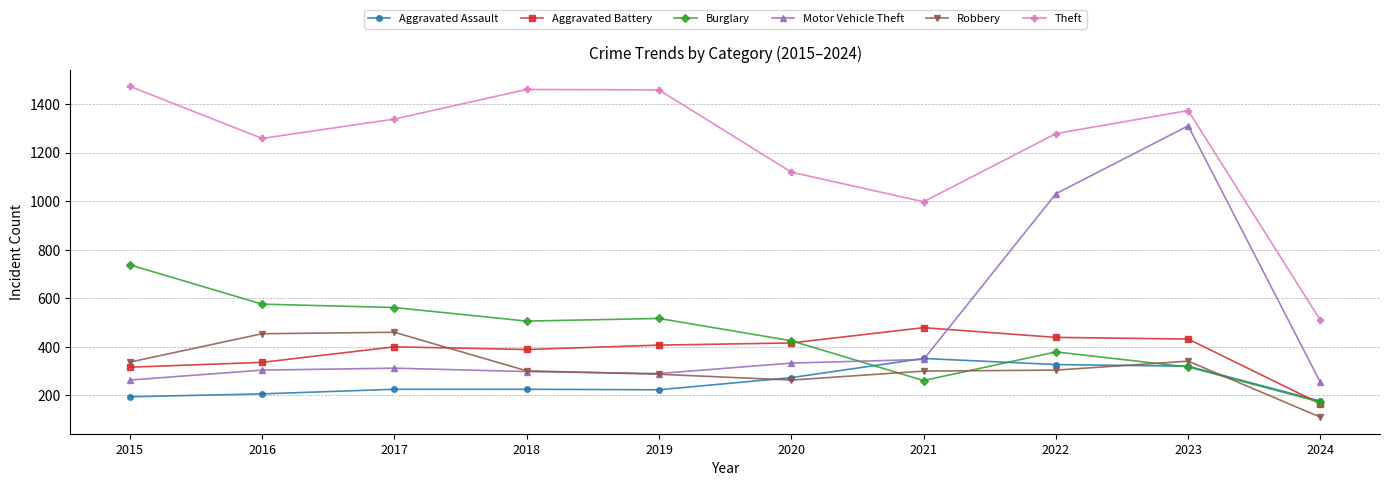

At which label does Aggravated Battery reach its peak?

2021